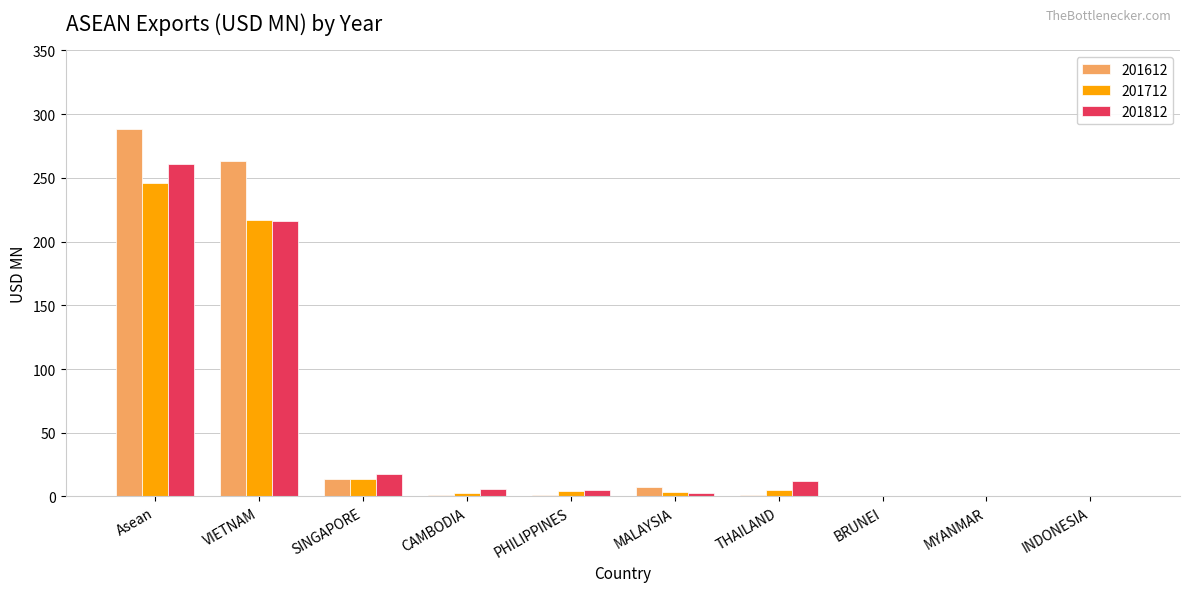

What is the spread (max minus min) of values at SINGAPORE?

3.8